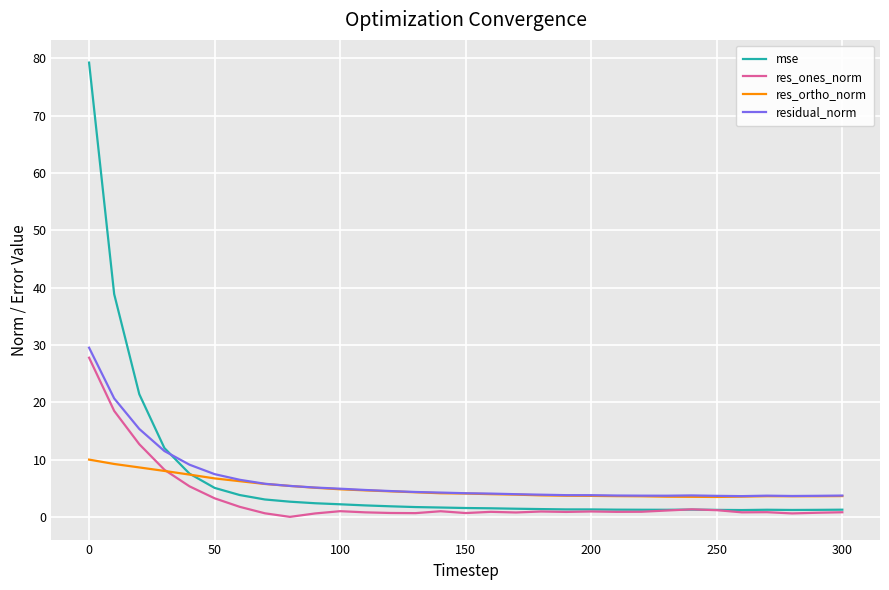

What is the highest value of the res_ortho_norm series?

10.0